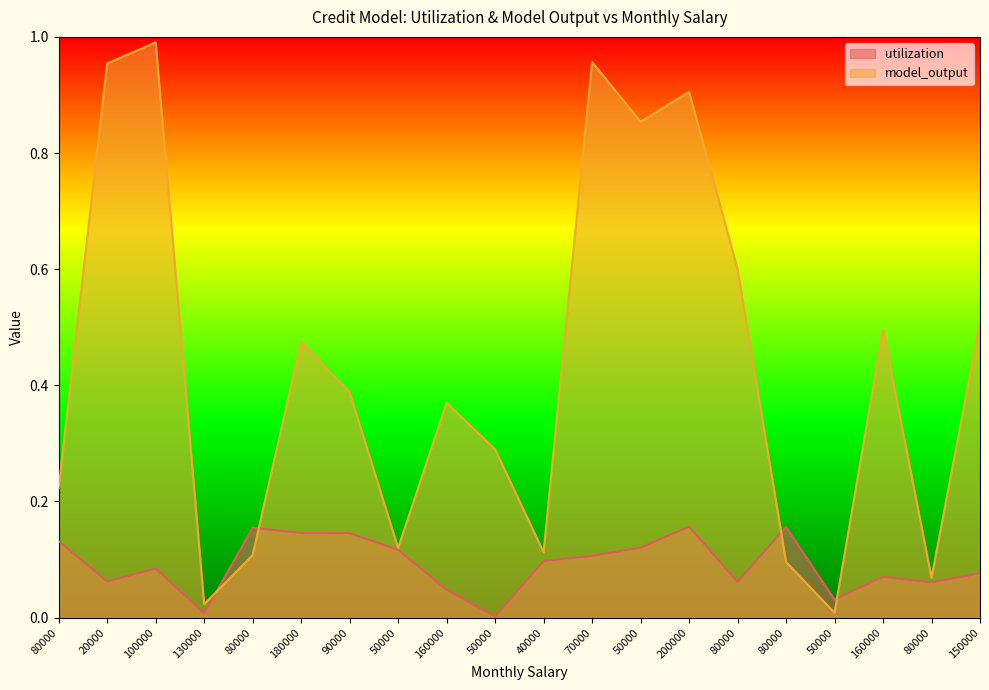

Between 130000 and 80000, which is larger?

80000